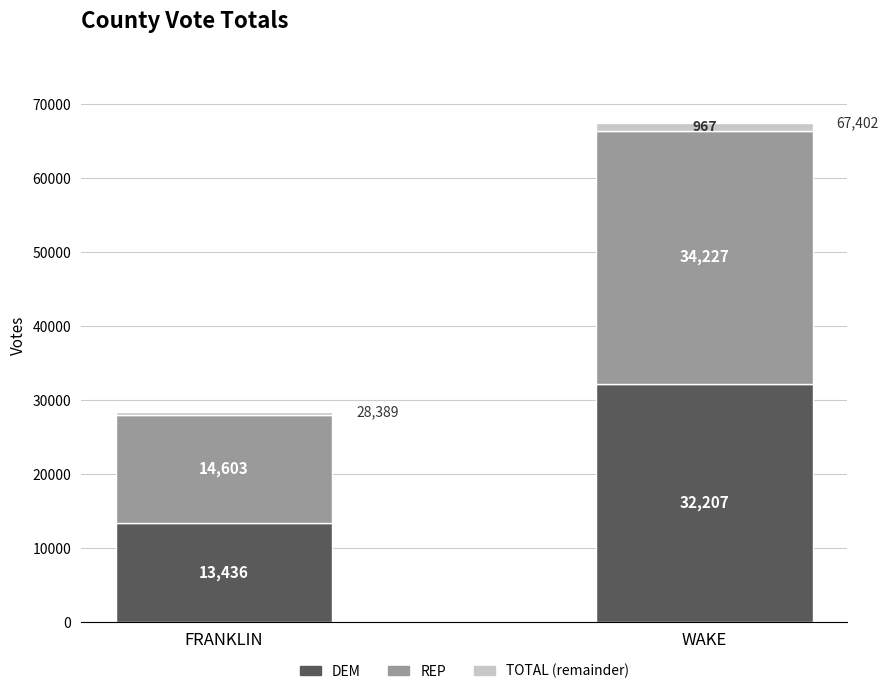

What is the minimum value for DEM?

13436.0